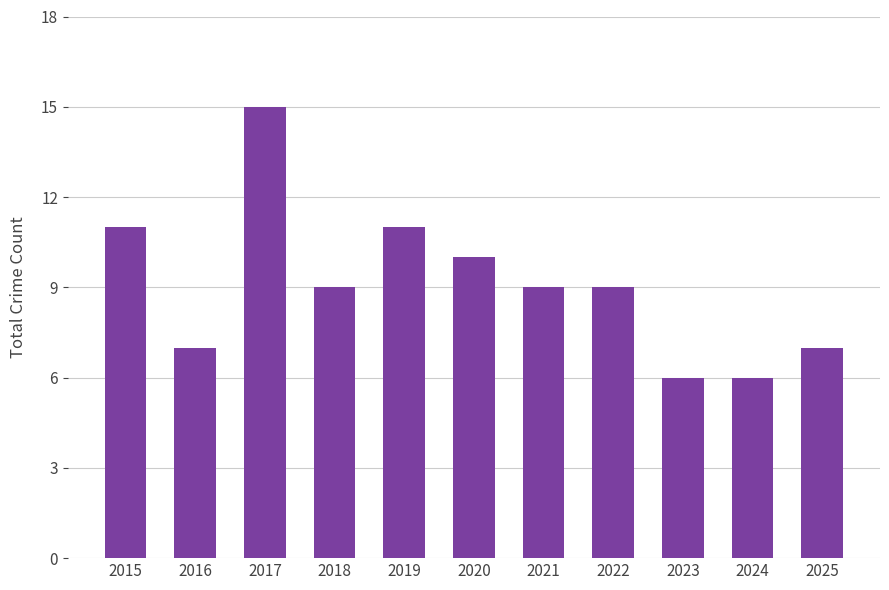

What is the change in value from 2015 to 2024?

-5